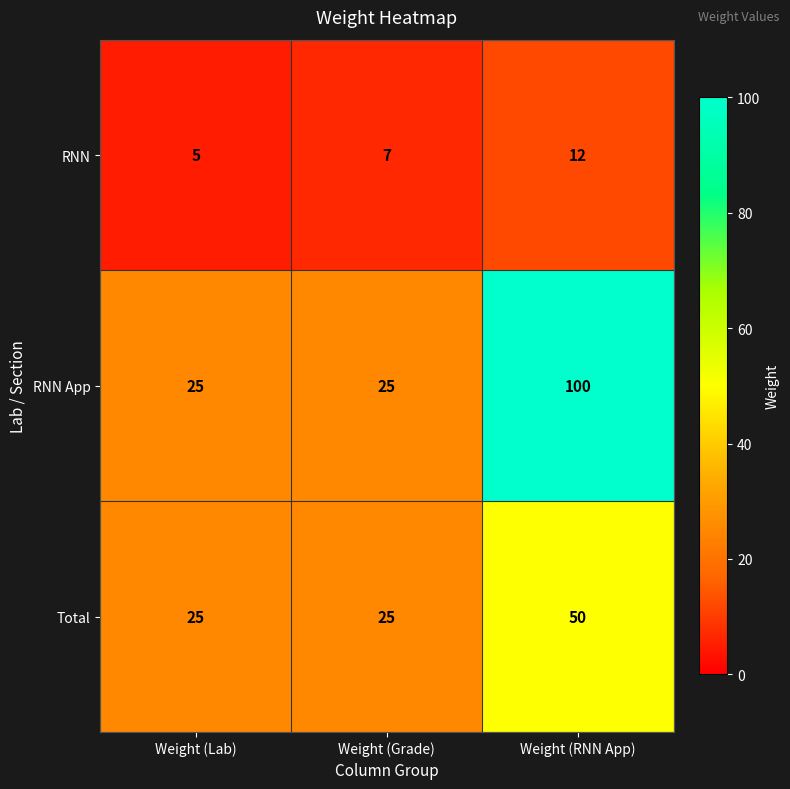

Reading left to right, extract all data points from this chart.

RNN: Weight (Lab)=5	Weight (Grade)=7	Weight (RNN App)=12
RNN App: Weight (Lab)=25	Weight (Grade)=25	Weight (RNN App)=100
Total: Weight (Lab)=25	Weight (Grade)=25	Weight (RNN App)=50